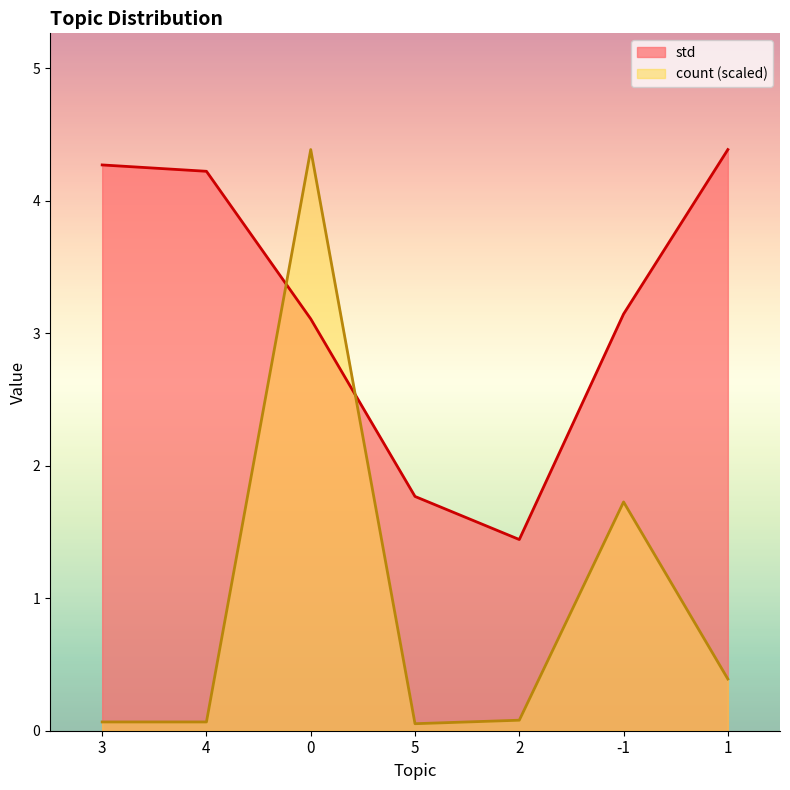

What is the greatest value displayed?

4.4